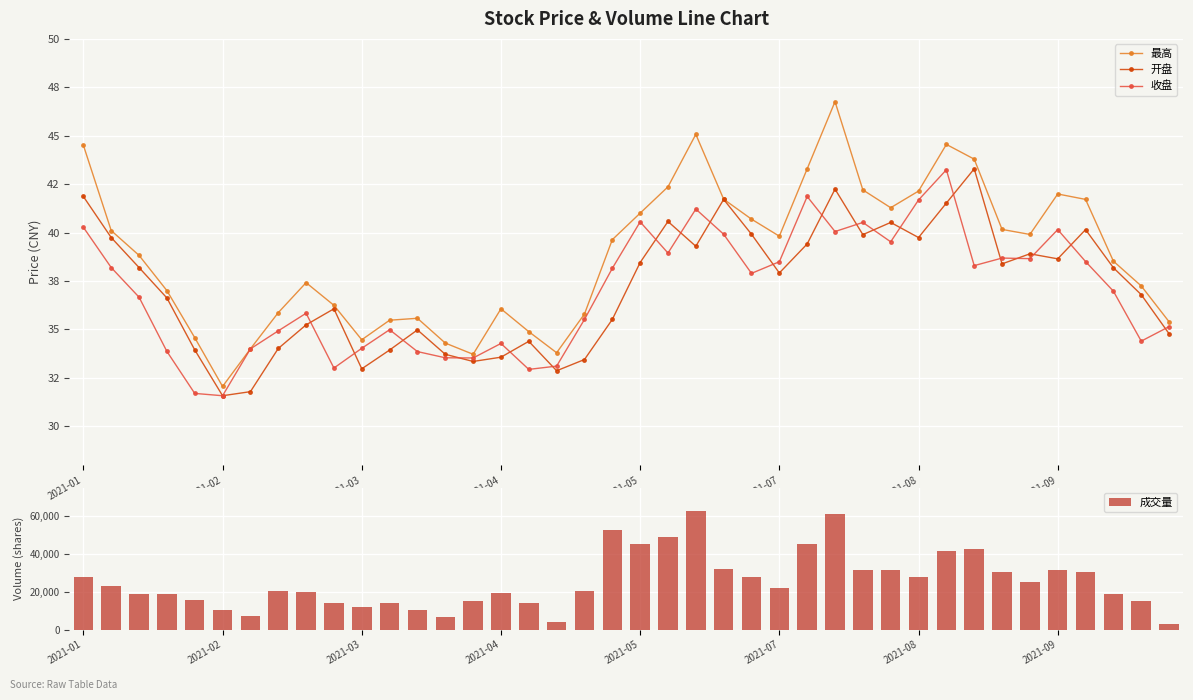

Reading left to right, list all the values displayed in this chart.

最高: 44.5	40.1	38.8	37.0	34.6	32.0	34.0	35.9	37.4	36.2	34.5	35.5	35.6	34.3	33.7	36.1	34.9	33.8	35.8	39.6	41.0	42.4	45.1	41.7	40.7	39.8	43.3	46.8	42.2	41.3	42.1	44.5	43.8	40.2	39.9	42.0	41.7	38.5	37.2	35.4
开盘: 41.9	39.7	38.2	36.6	33.9	31.6	31.8	34.0	35.2	36.1	33.0	33.9	35.0	33.7	33.3	33.6	34.4	32.9	33.4	35.5	38.5	40.6	39.3	41.7	39.9	37.9	39.4	42.2	39.9	40.5	39.7	41.5	43.3	38.4	38.9	38.6	40.1	38.2	36.8	34.8
收盘: 40.3	38.2	36.7	33.9	31.7	31.6	34.0	34.9	35.8	33.0	34.0	35.0	33.9	33.5	33.5	34.3	32.9	33.1	35.5	38.1	40.5	38.9	41.2	39.9	37.9	38.5	41.9	40.0	40.5	39.5	41.7	43.2	38.3	38.7	38.6	40.1	38.5	37.0	34.4	35.1
成交量: 27732.0	23194.0	18568.0	18652.0	15436.0	10579.0	7335.0	20203.0	20010.0	14244.0	12081.0	14104.0	10499.0	6651.0	14907.0	19122.0	13965.0	3978.0	20468.0	52792.0	45232.0	48747.0	62457.0	32135.0	27567.0	21721.0	45311.0	60803.0	31477.0	31201.0	27690.0	41395.0	42353.0	30610.0	24992.0	31623.0	30384.0	18641.0	15231.0	3089.0